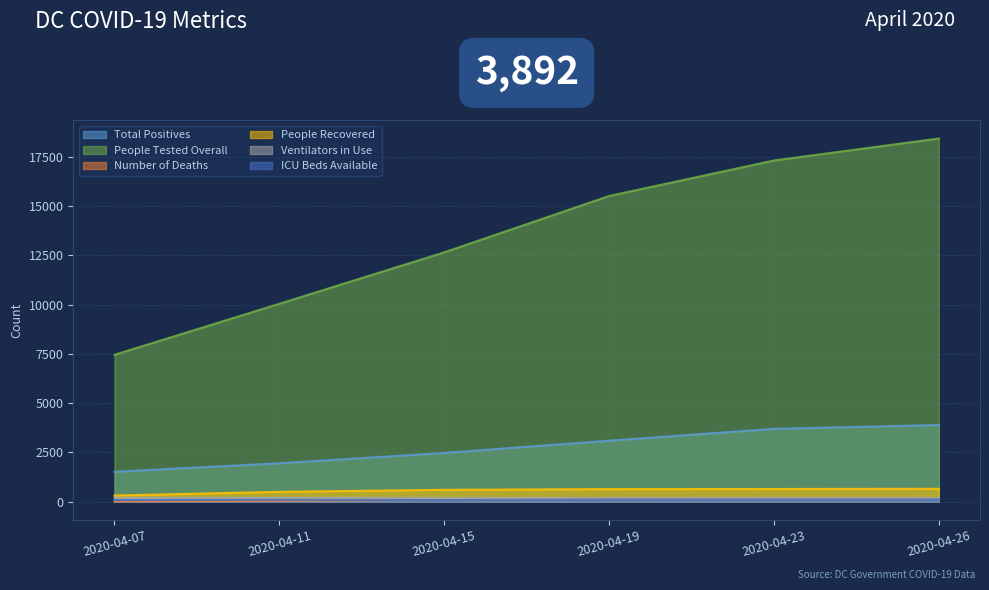

What is the difference between the ICU Beds Available values at 2020-04-07 and 2020-04-11?

17